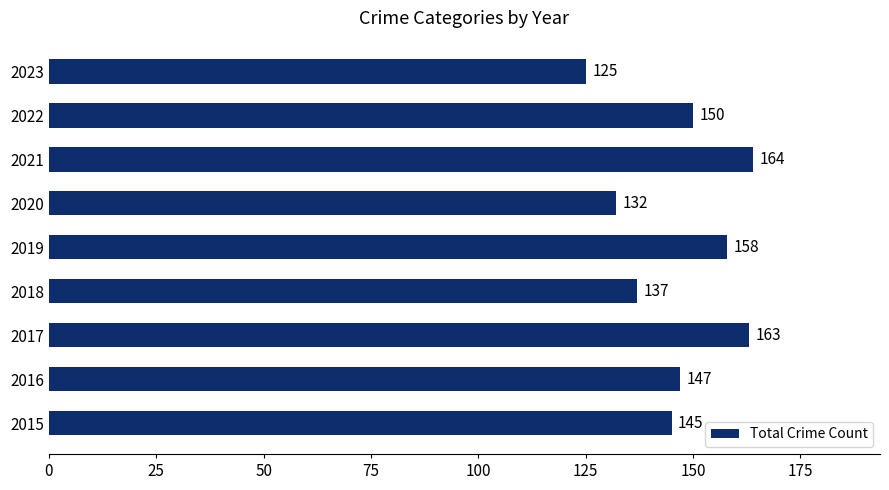

Rank the categories by value from lowest to highest.

2023, 2020, 2018, 2015, 2016, 2022, 2019, 2017, 2021